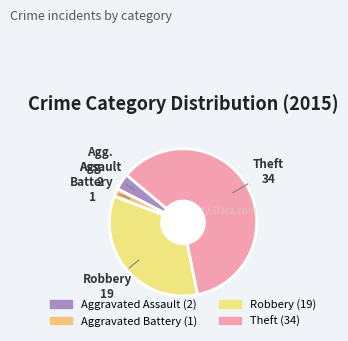

Is there a majority slice in this chart?

Yes